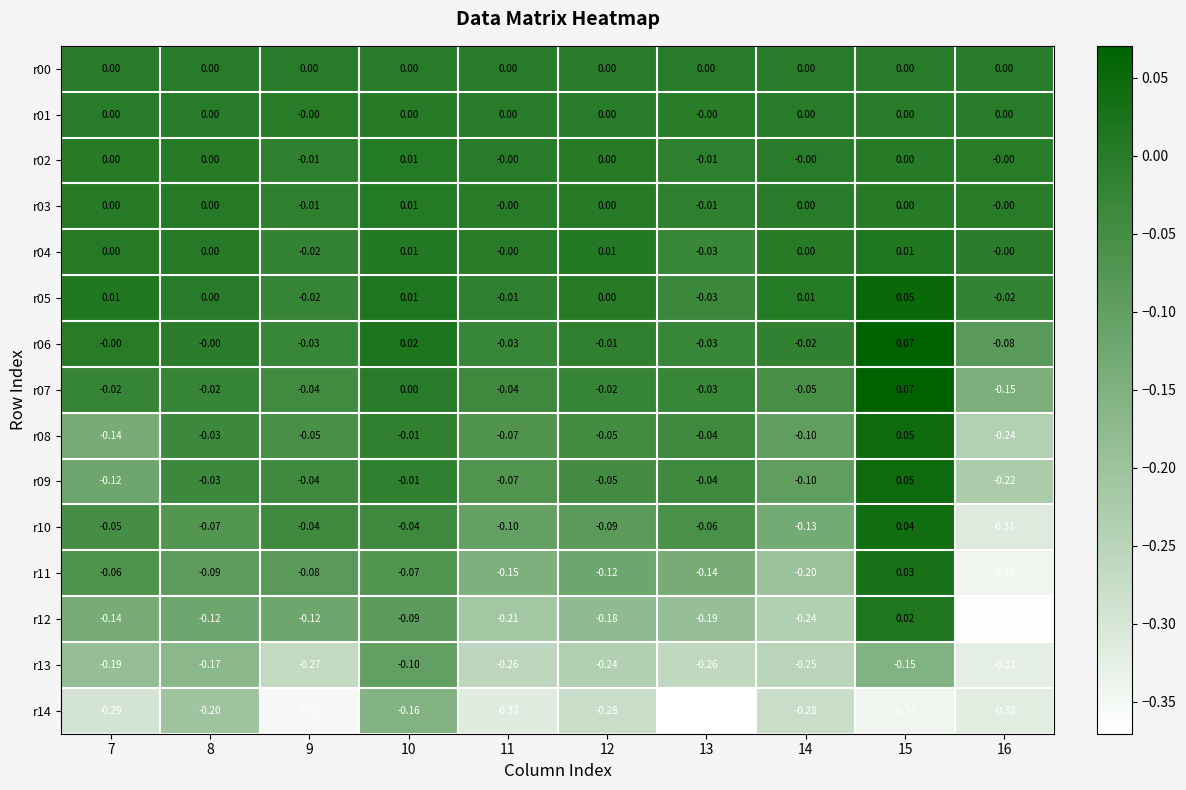

Which series has the largest range (max minus min)?

r12